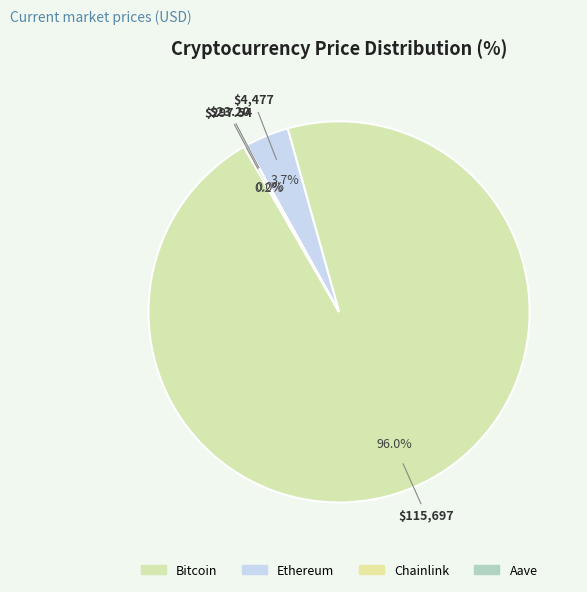

To the nearest percent, what is the combined percentage of Bitcoin and Aave?

96%